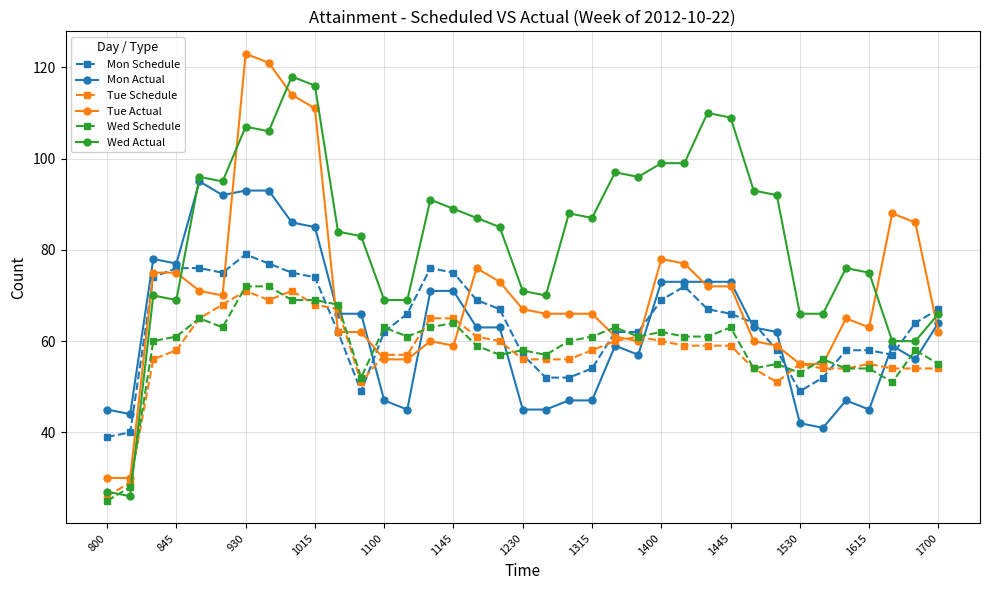

Count the number of data series in this chart.

6